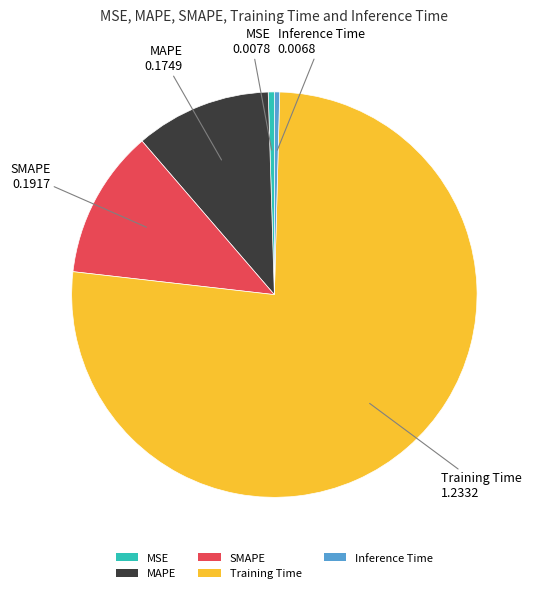

True or false: SMAPE accounts for 1% of the total.

False